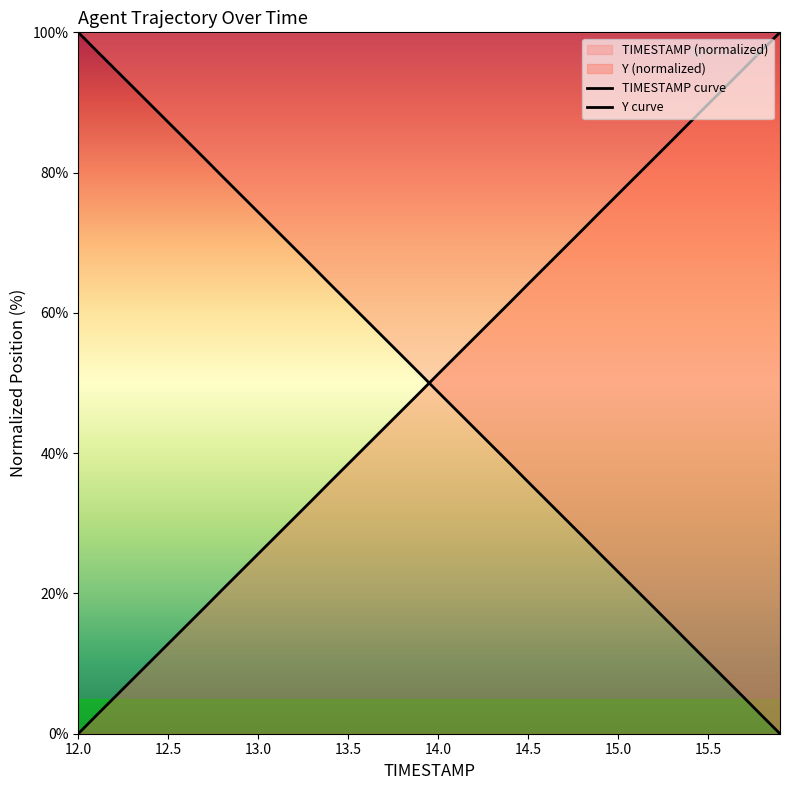

True or false: TIMESTAMP curve and Y curve cross at least once.

True